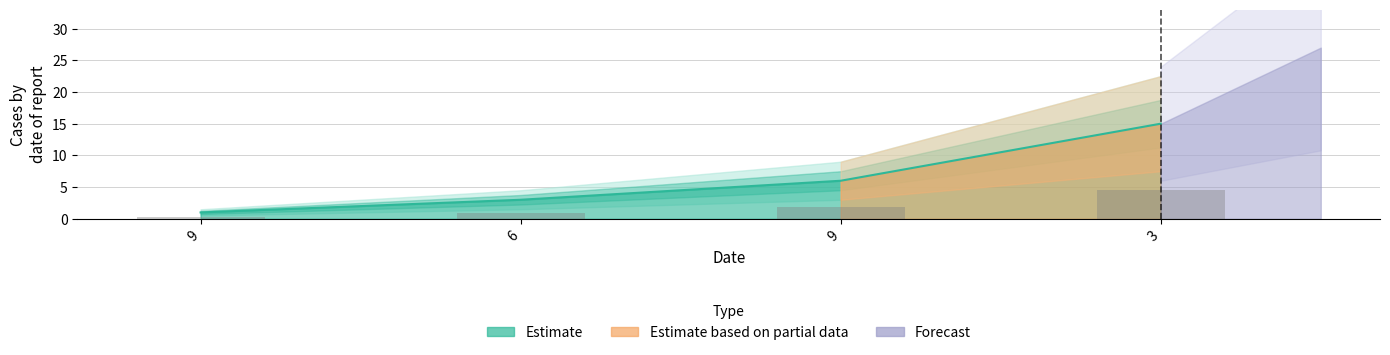

What is the maximum value shown in the chart?

15